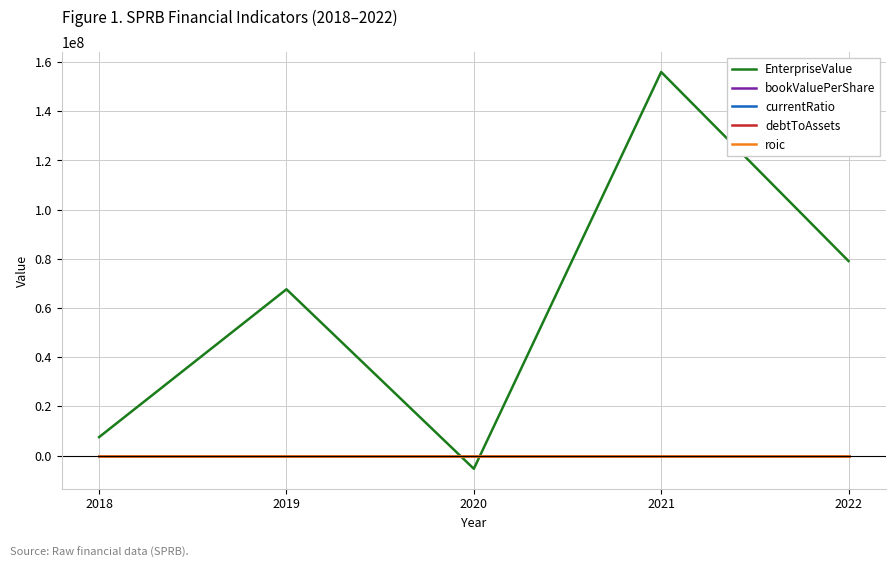

Which series has the largest range (max minus min)?

EnterpriseValue